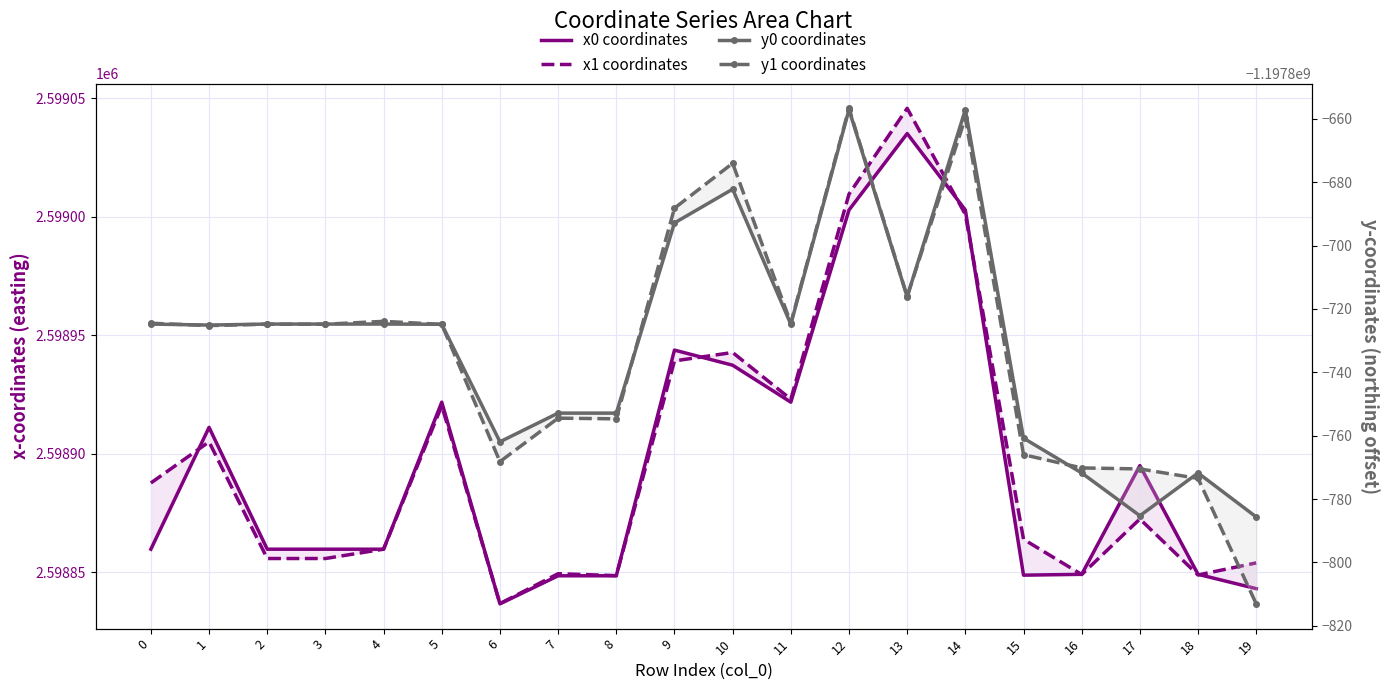

How many lines are shown in the chart?

4